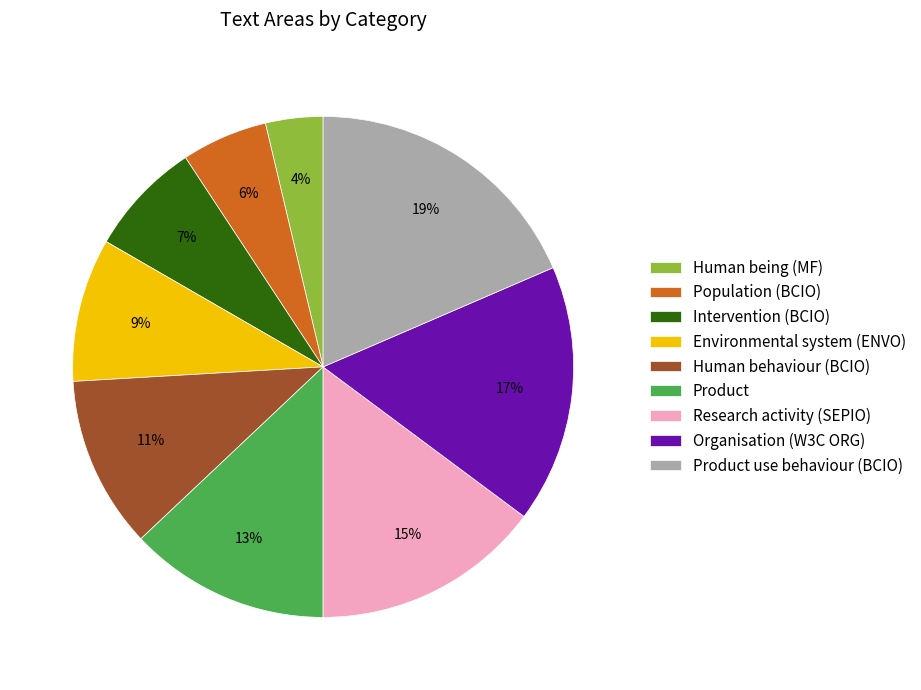

To the nearest percent, what is the difference between the Population (BCIO) and Product use behaviour (BCIO) slice percentages?

13%